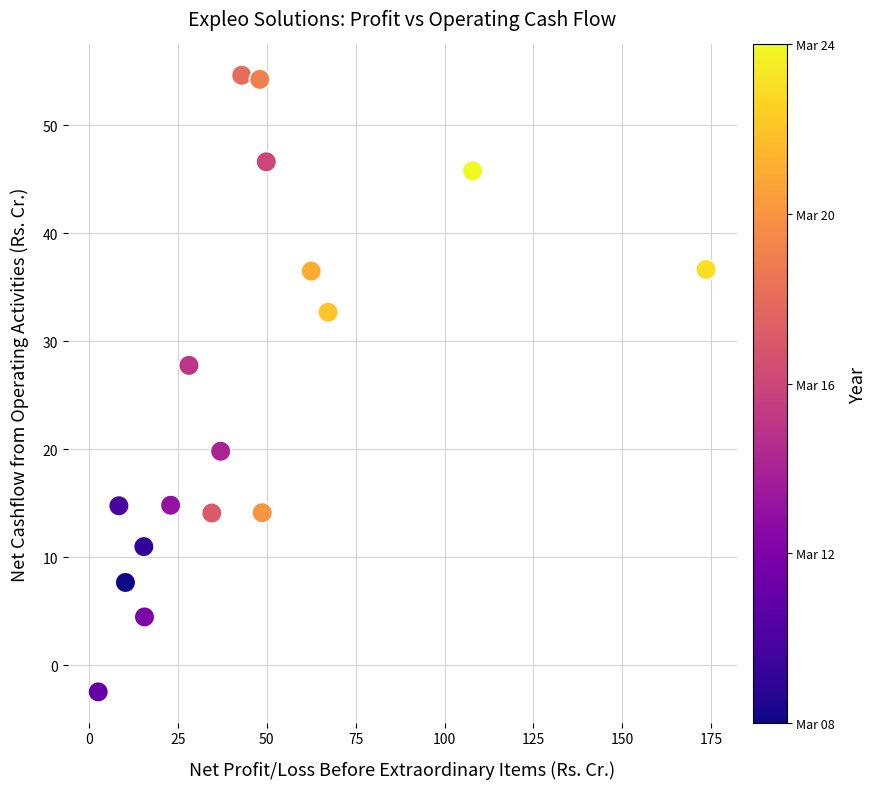

What is the range of X values (max minus min)?

170.9